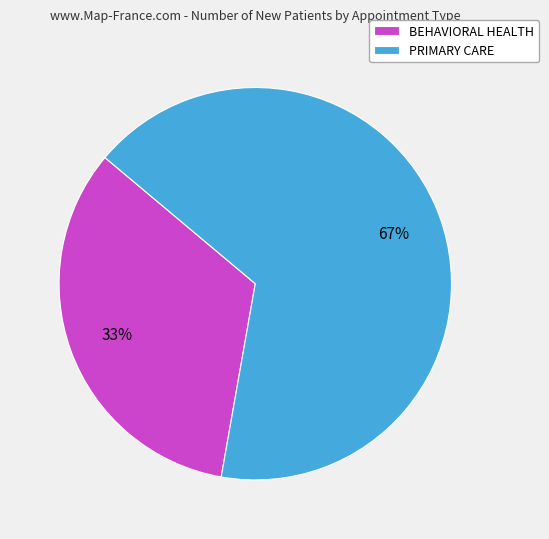

Is it true that PRIMARY CARE is 78% of the pie?

False